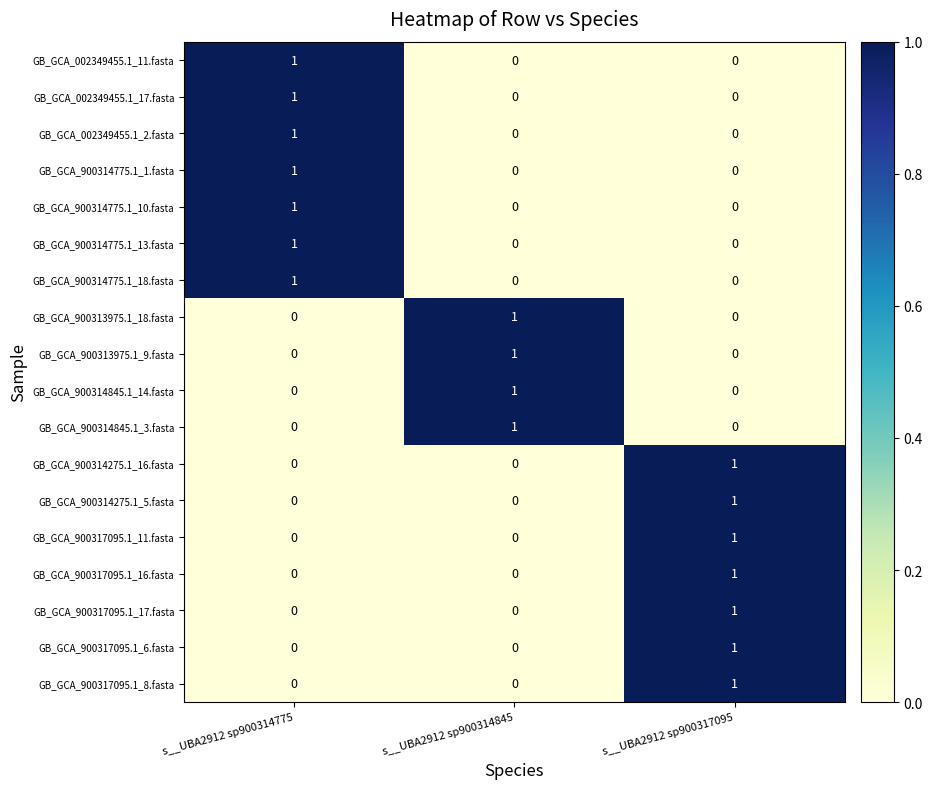

At how many categories does at least one series exceed 0?

3